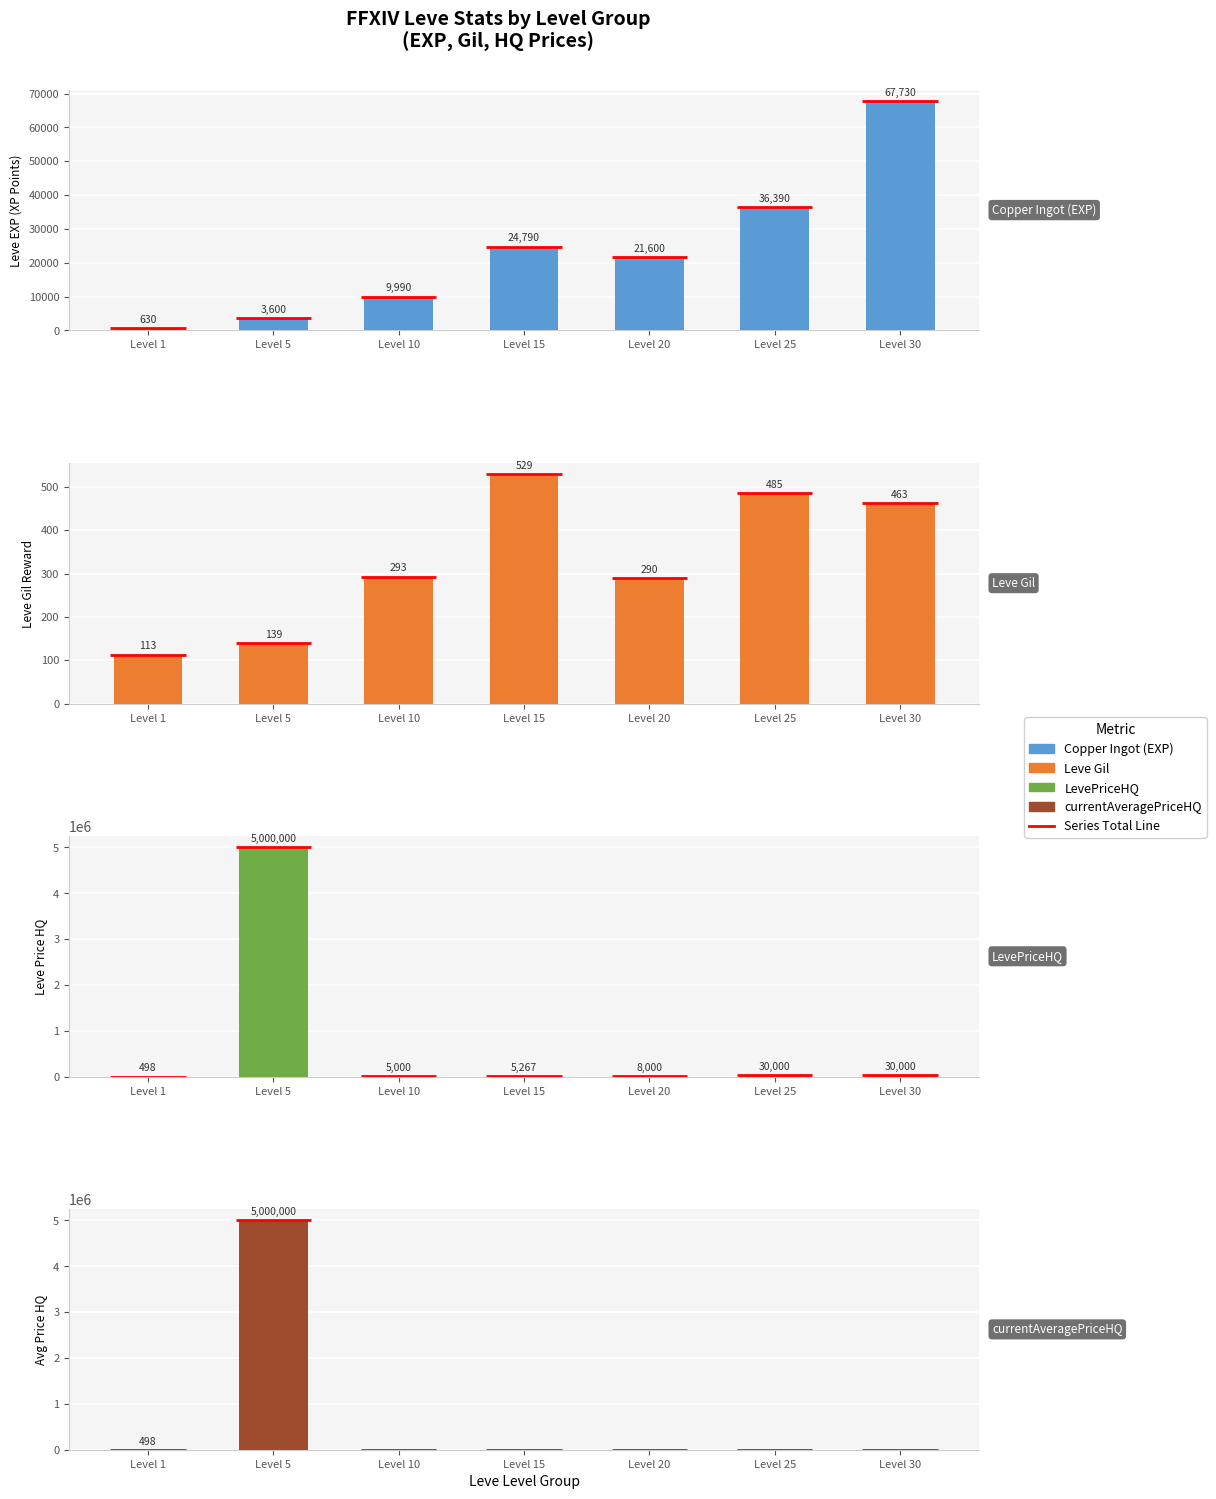

Count the number of categories in the chart.

7